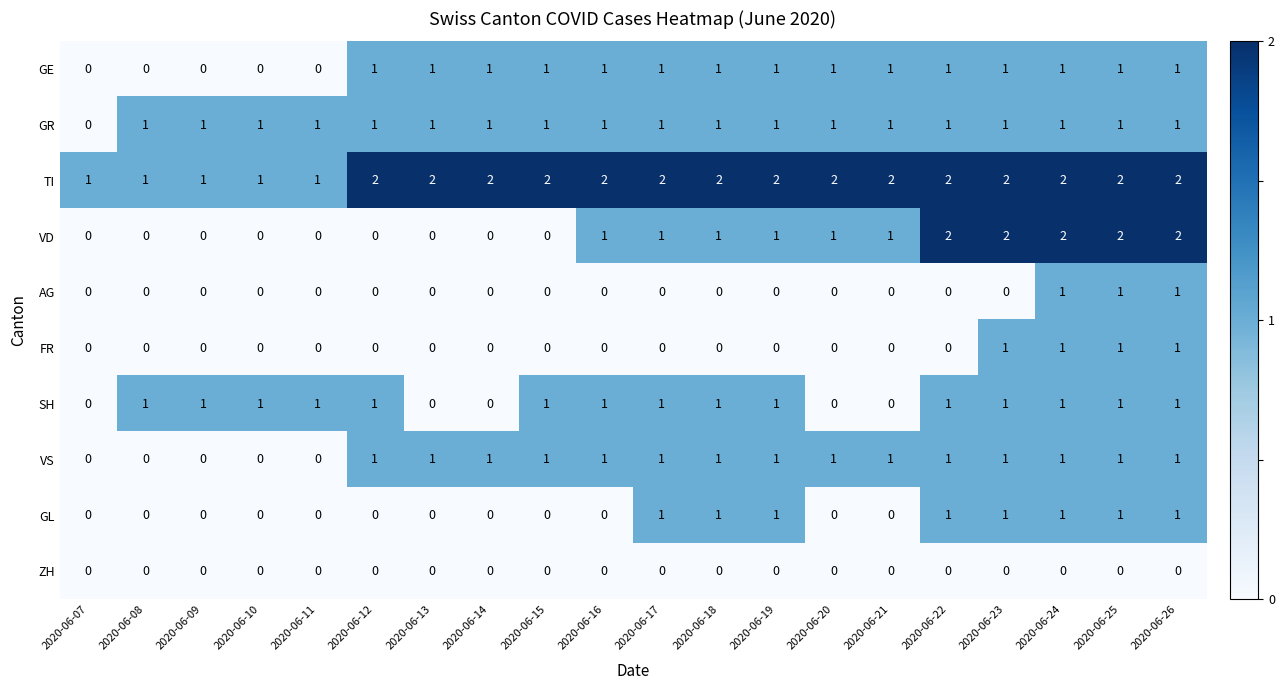

Is the value of TI at 2020-06-18 greater than the value of SH at 2020-06-20?

Yes